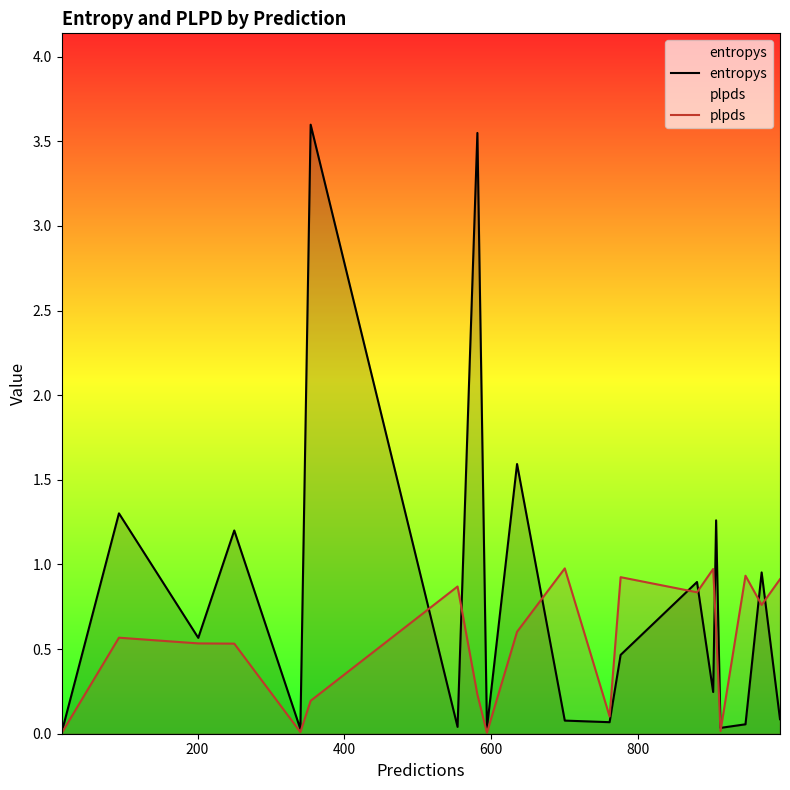

What is the maximum value for plpds?

1.0